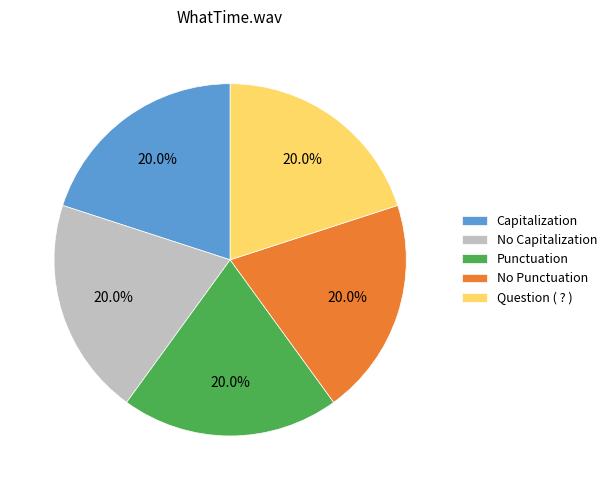

Does Capitalization account for over 50% of the chart?

No